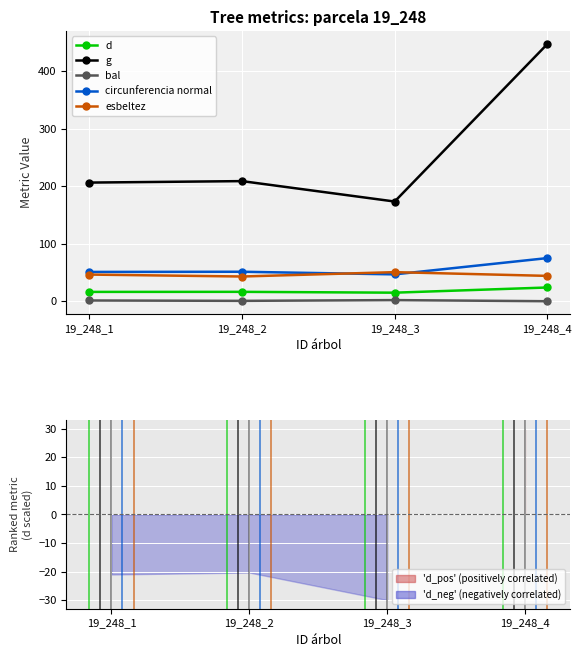

Is the value of d at 19_248_2 greater than the value of esbeltez at 19_248_1?

Yes